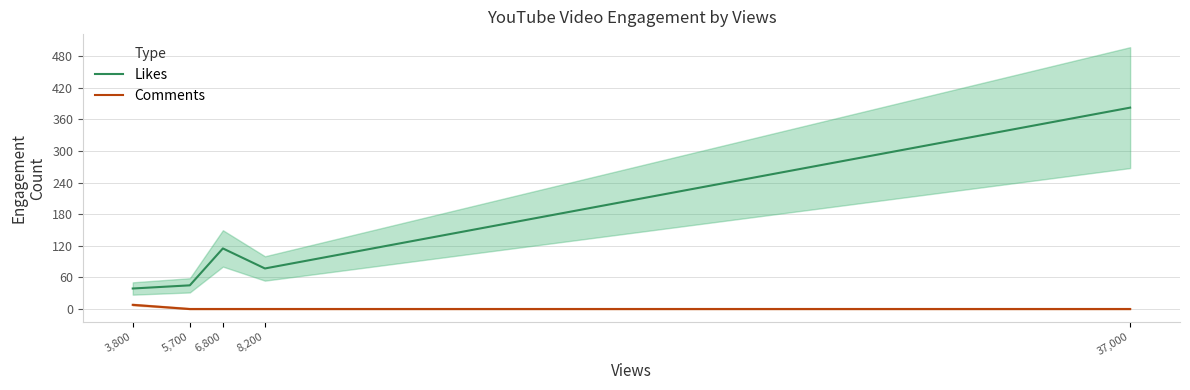

The value of Likes at 3,800 is 9. True or false?

False